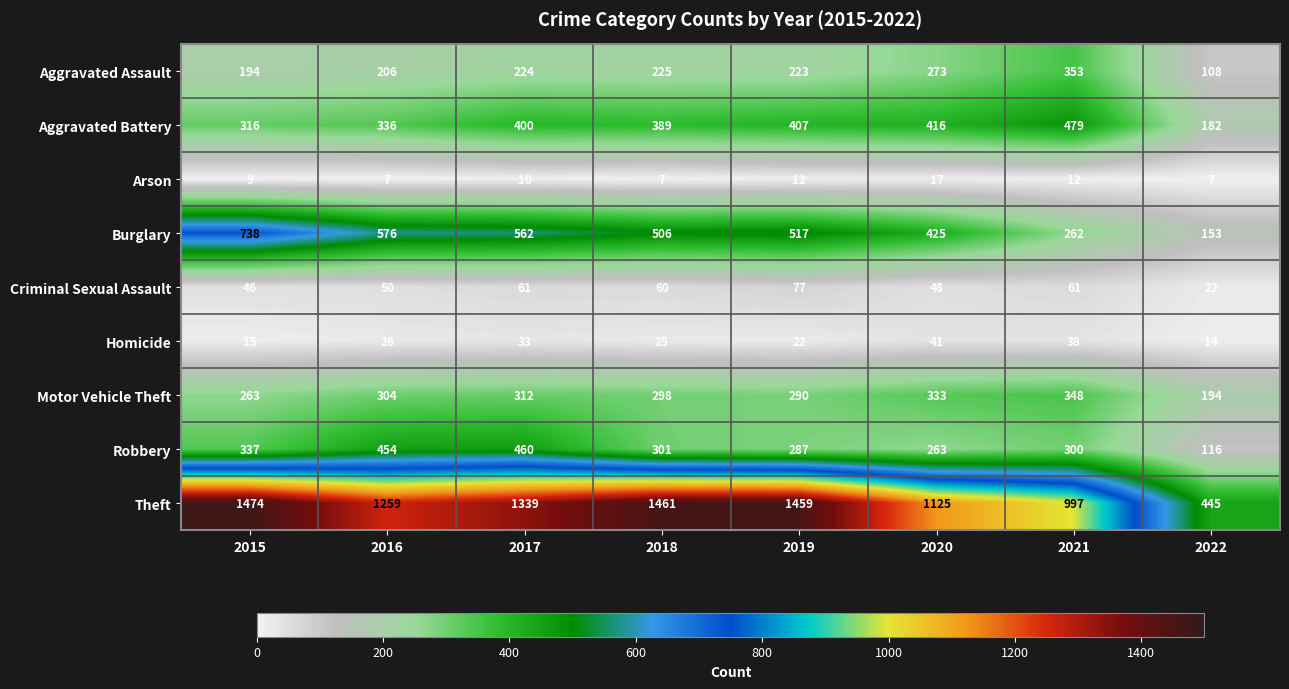

What is the minimum value shown in the chart?

7